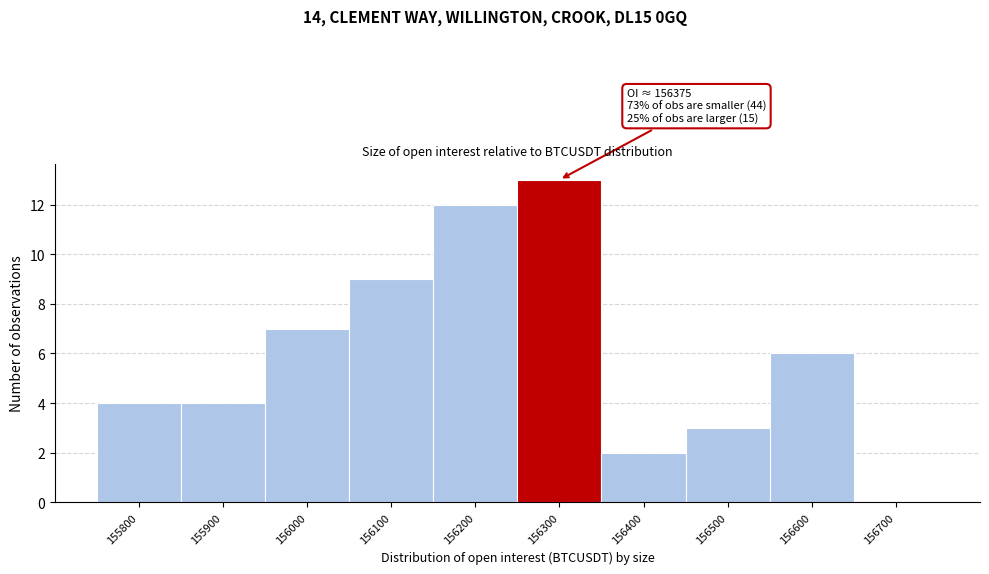

Reading left to right, list all the values displayed in this chart.

155800=4	155900=4	156000=7	156100=9	156200=12	156300=13	156400=2	156500=3	156600=6	156700=0